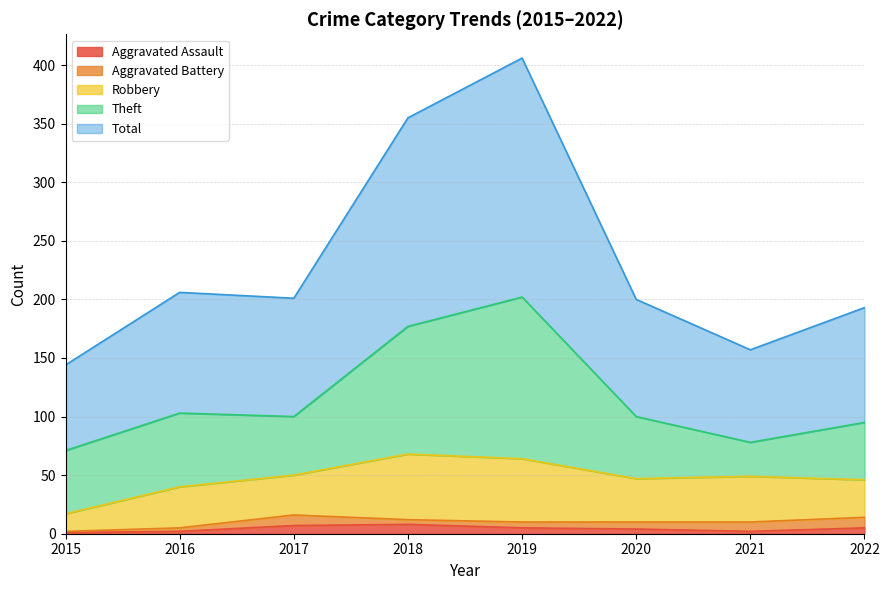

True or false: Theft and Total cross at least once.

False